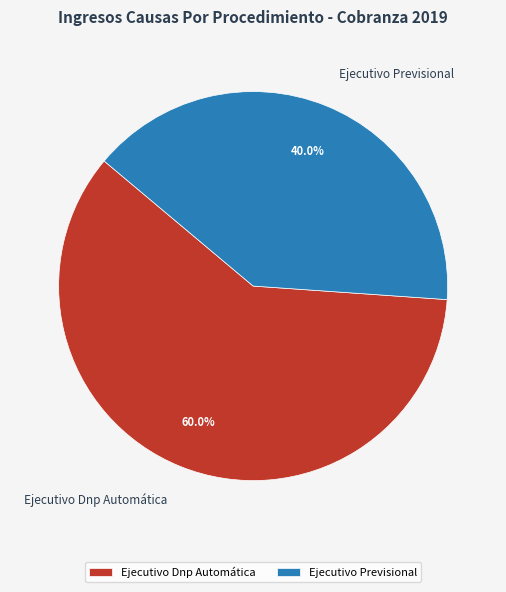

Does Ejecutivo Previsional represent more than half of the total?

No